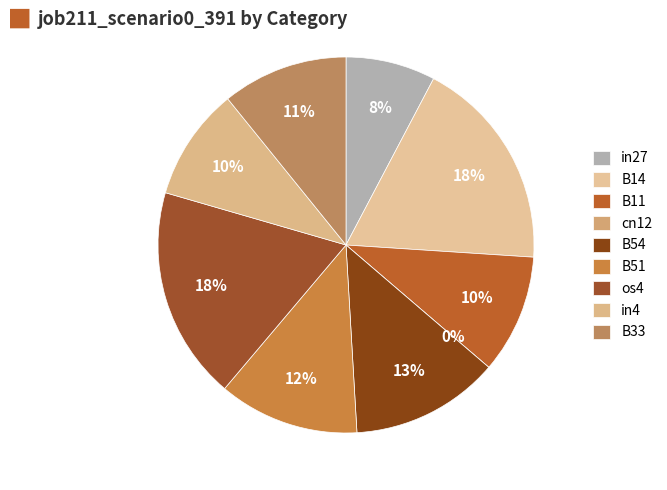

To the nearest percent, what percentage of the pie is B14?

18%